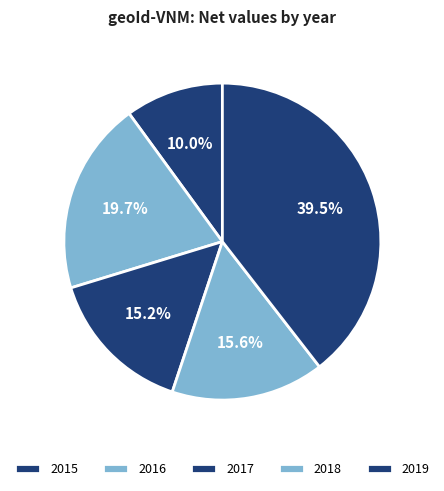

To the nearest percent, what is the combined percentage of 2017 and 2019?

55%